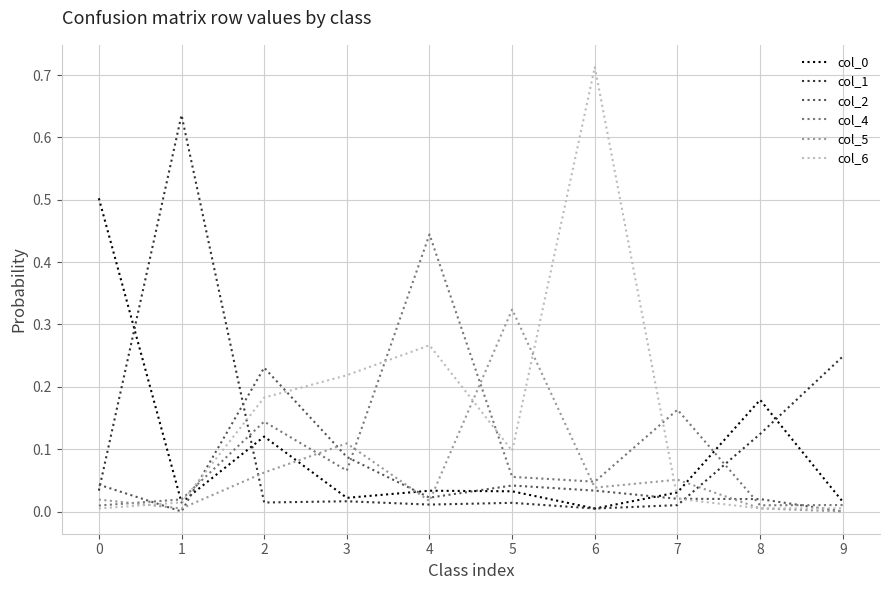

Which series has the widest spread of values?

col_6